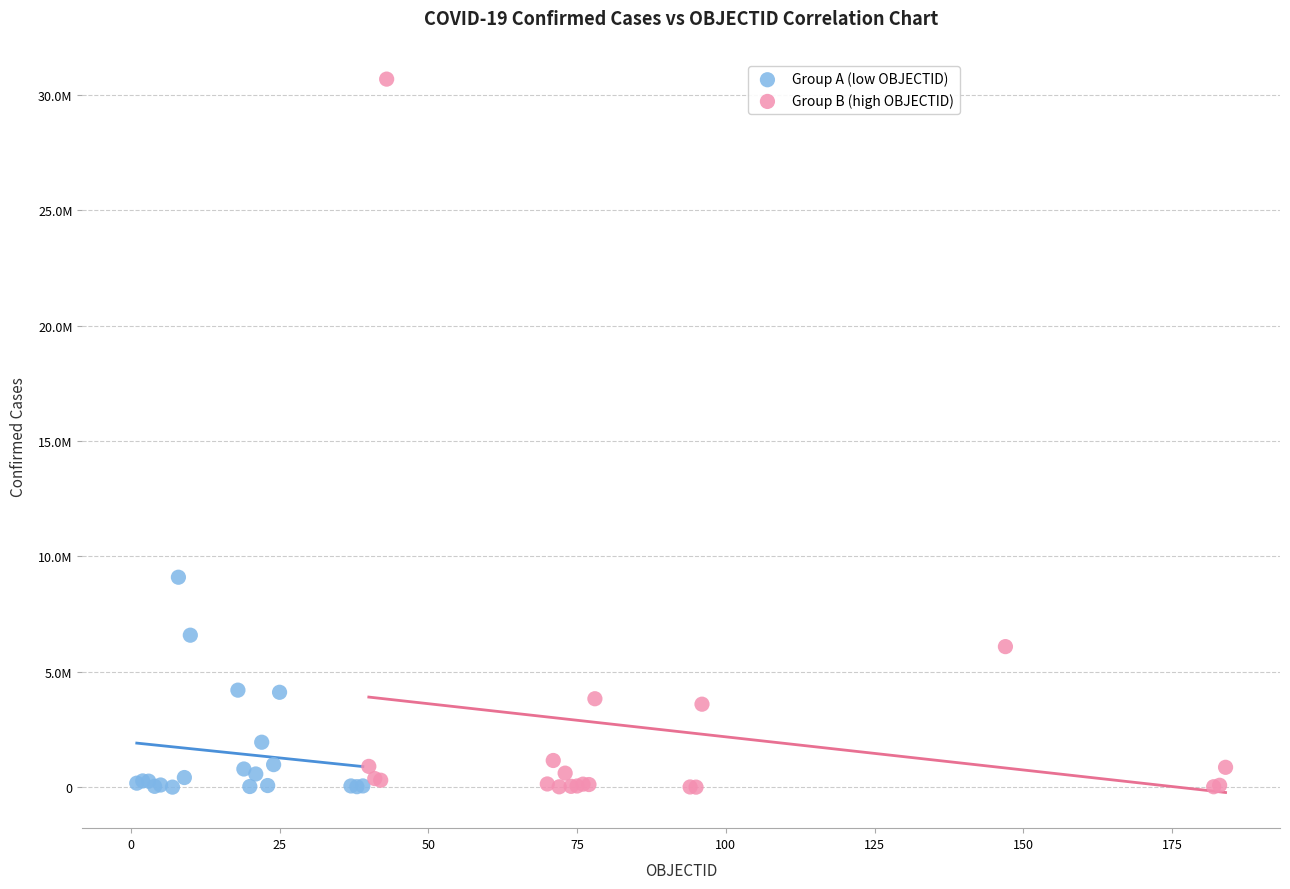

What are all the series names shown in the legend?

Group A (low OBJECTID), Group B (high OBJECTID)